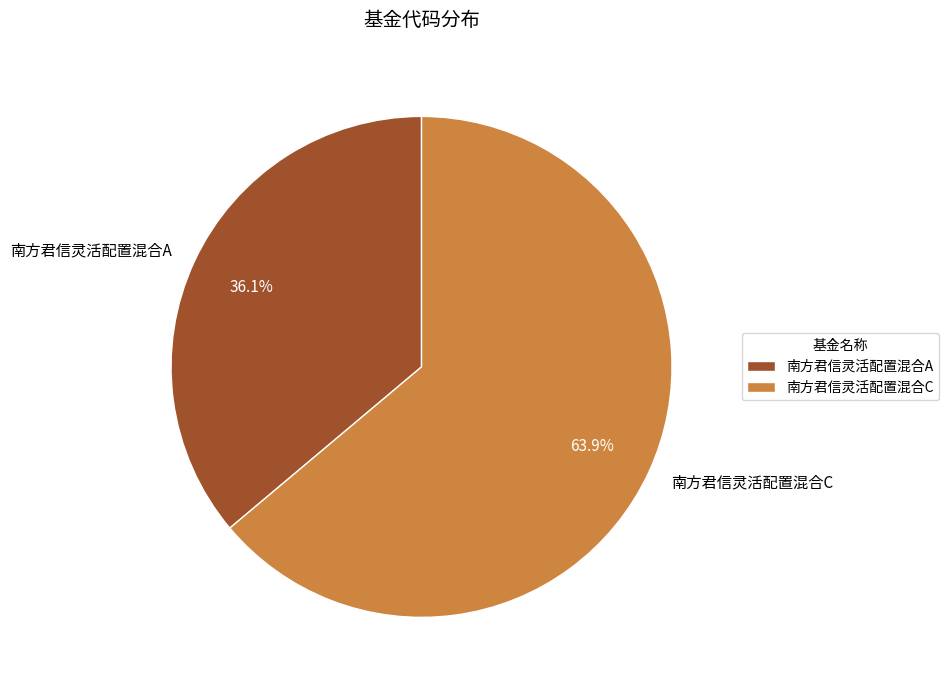

Which slice is the smallest?

南方君信灵活配置混合A